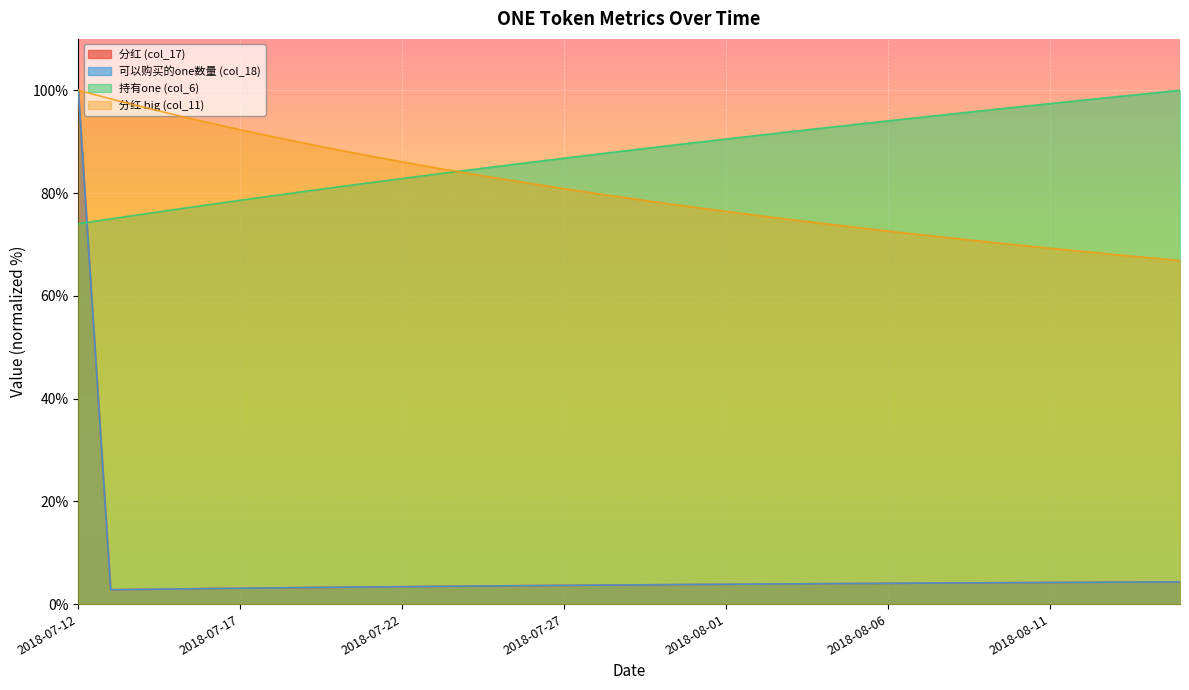

What is the value of the 分红 (col_17) point at the 3rd from the left?

2.9